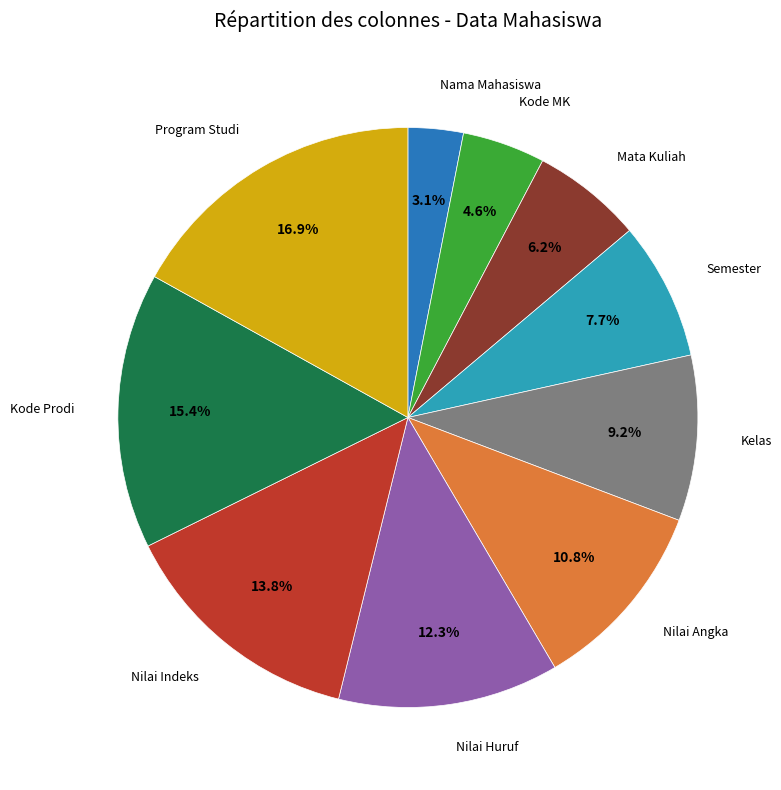

Count the number of slices in the pie.

10